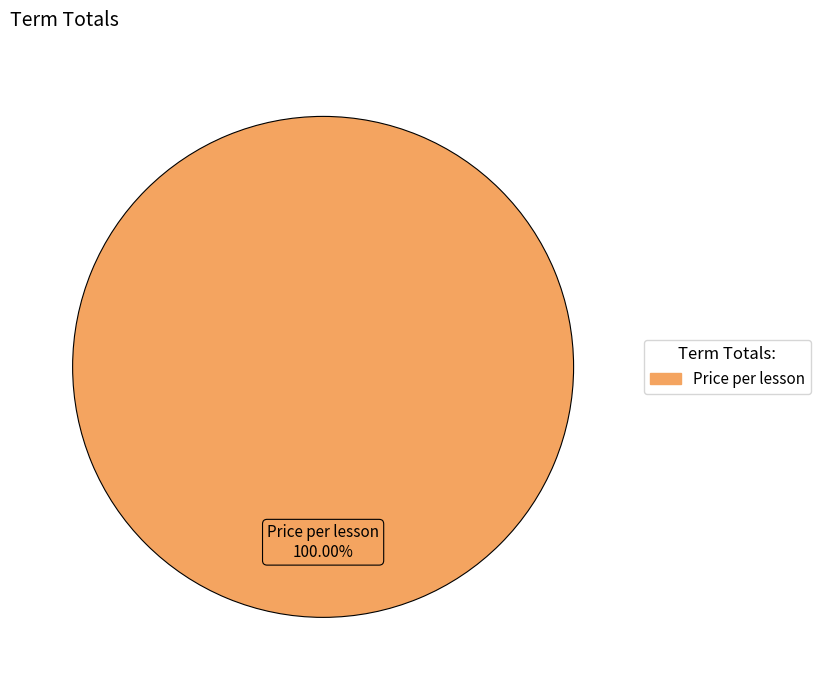

Which category accounts for the majority?

Price per lesson